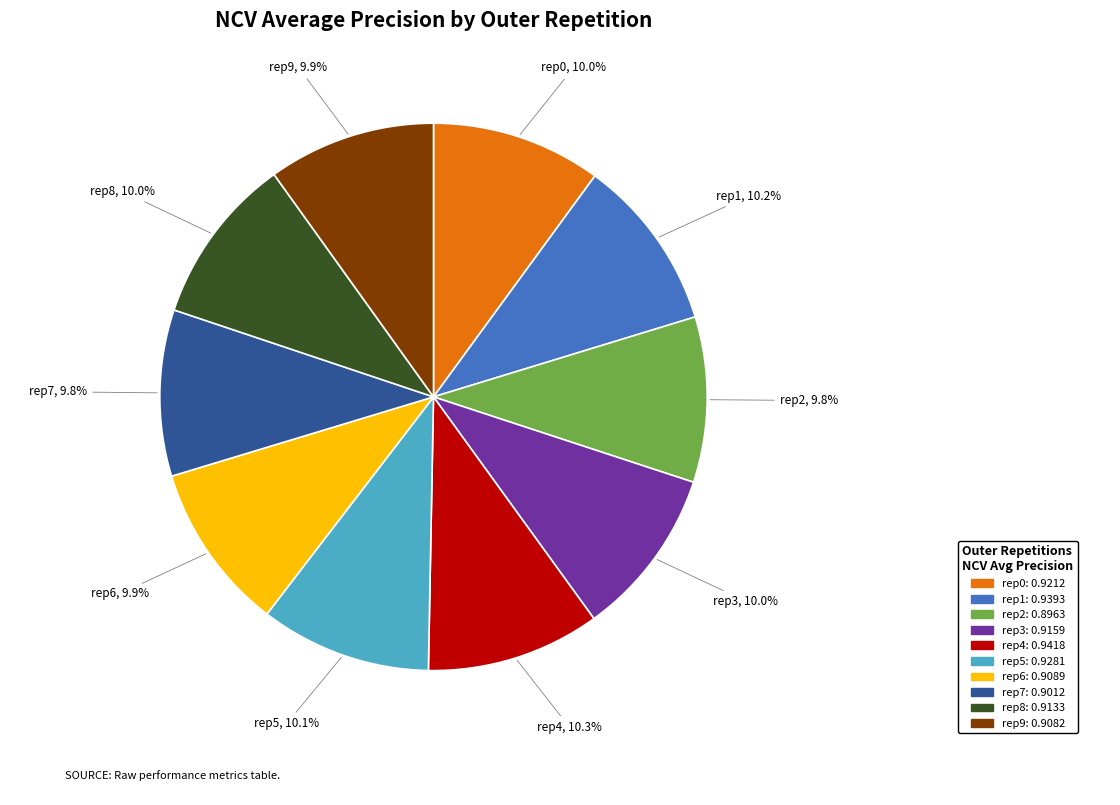

Does any single category account for the majority?

No